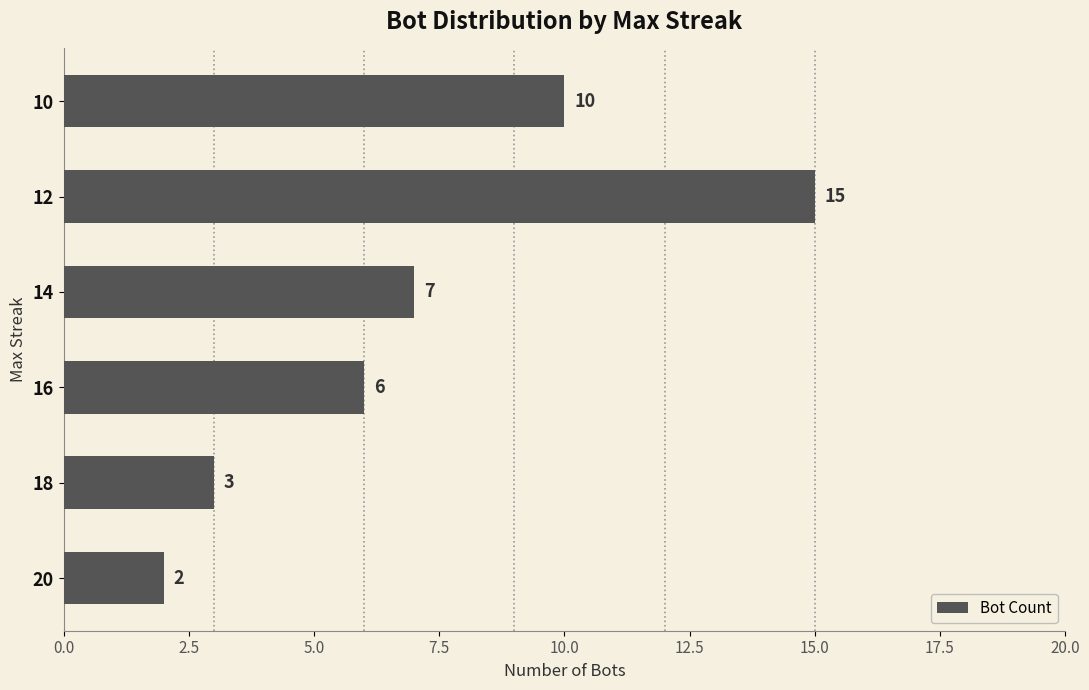

Reading top to bottom, extract all data points from this chart.

10	15	7	6	3	2